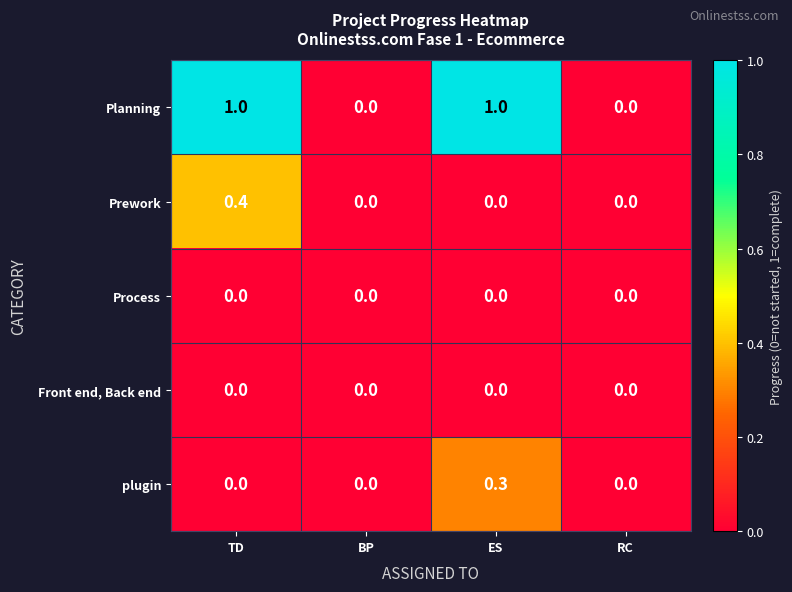

What is the difference between the highest and lowest values at ES?

1.0